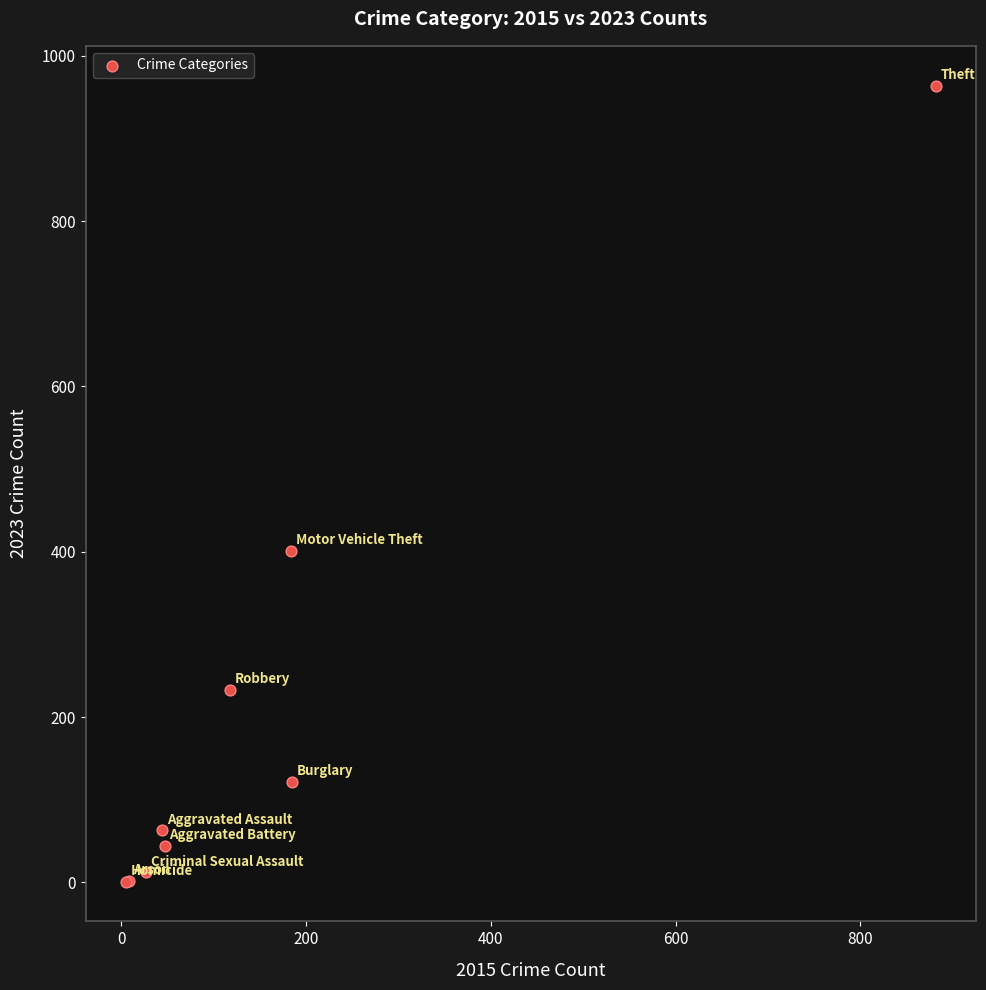

What Y value in the scatter plot is closest to 482?

401